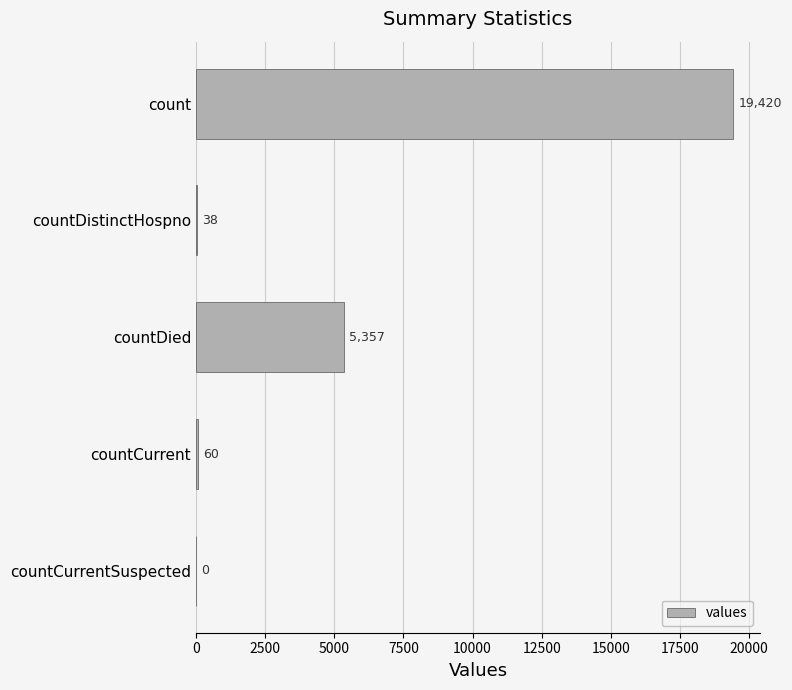

Reading bottom to top, what are all the values shown in this chart?

countCurrentSuspected=0	countCurrent=60	countDied=5357	countDistinctHospno=38	count=19420